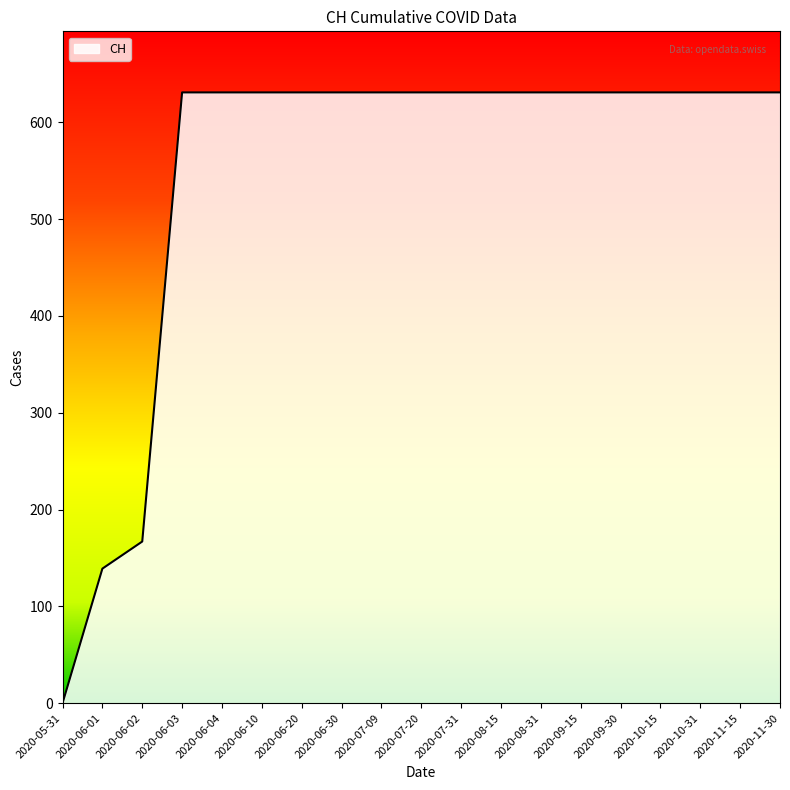

What is the difference between the maximum and minimum values?

631